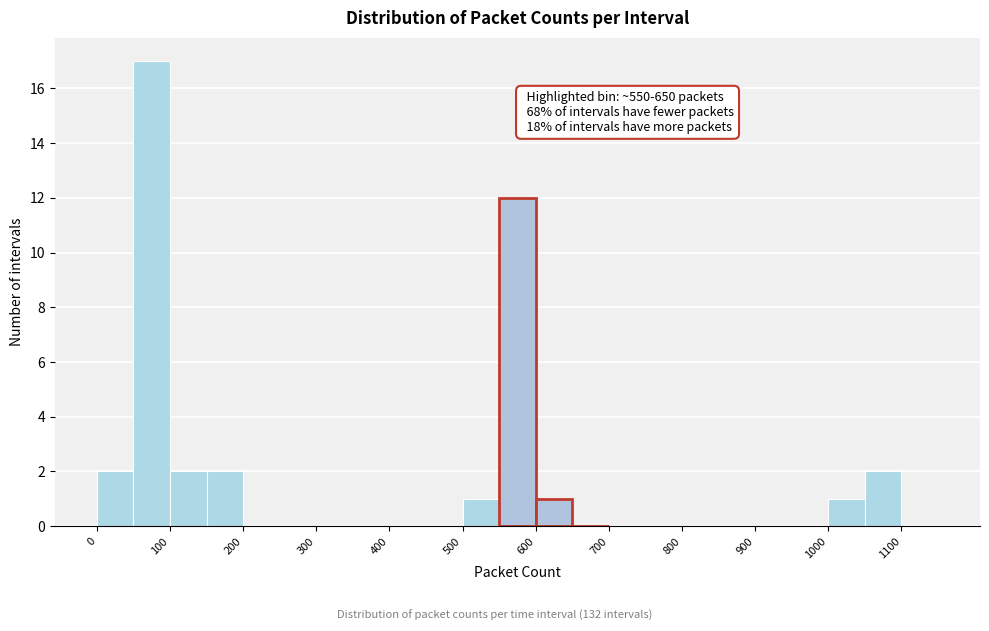

Which range on the x-axis has the tallest bar?

50 to 100